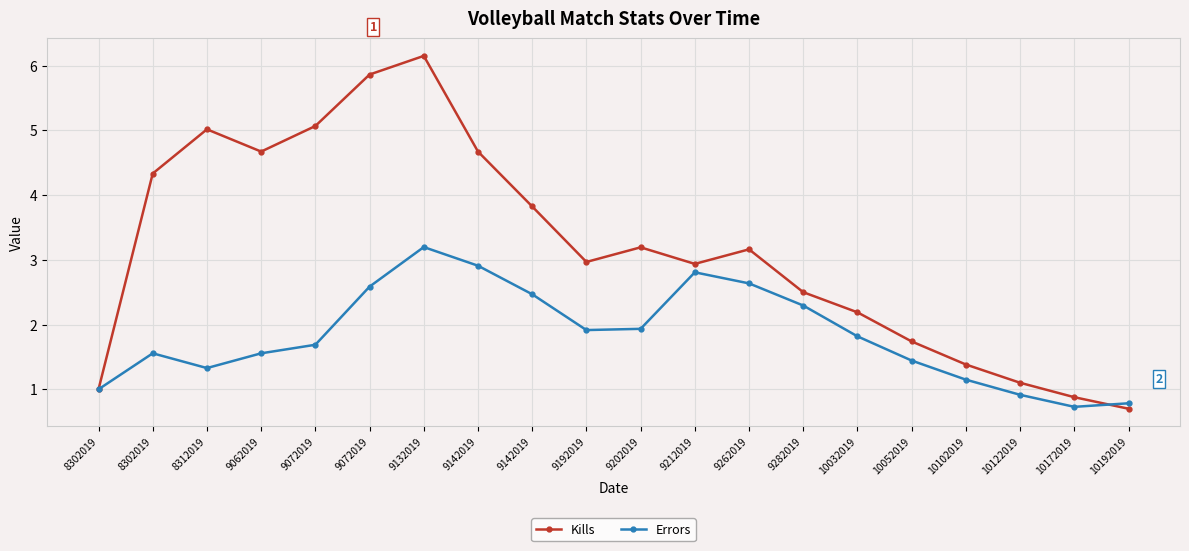

At which category is the sum across all series the highest?

9132019